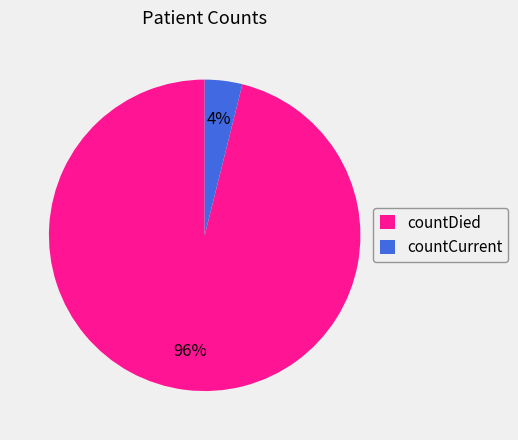

Is the sum of countDied and countCurrent greater than half?

Yes